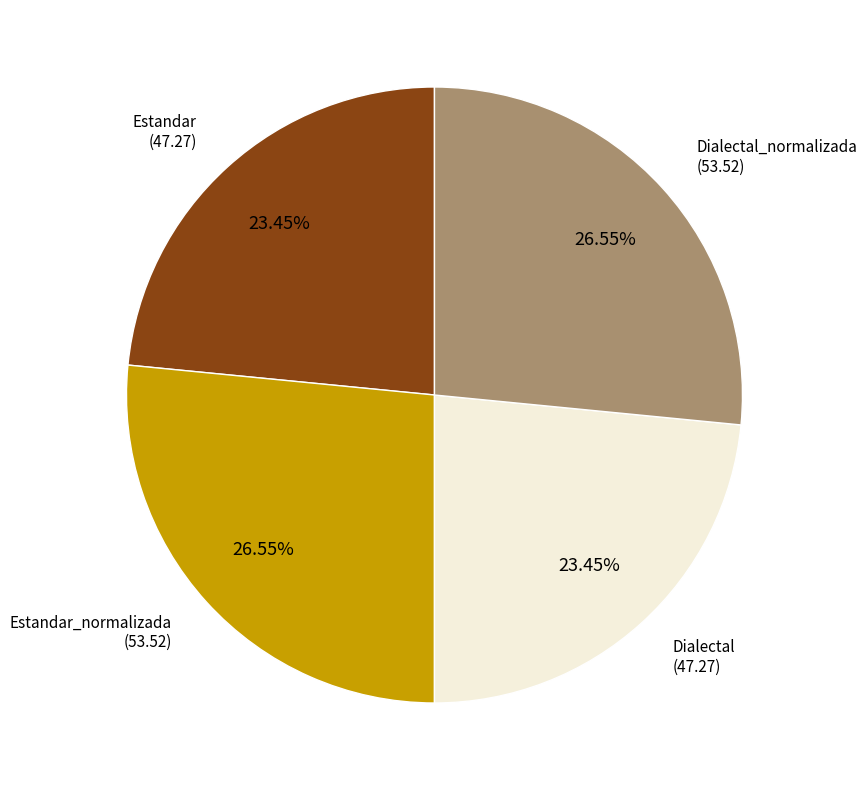

Is there a majority slice in this chart?

No